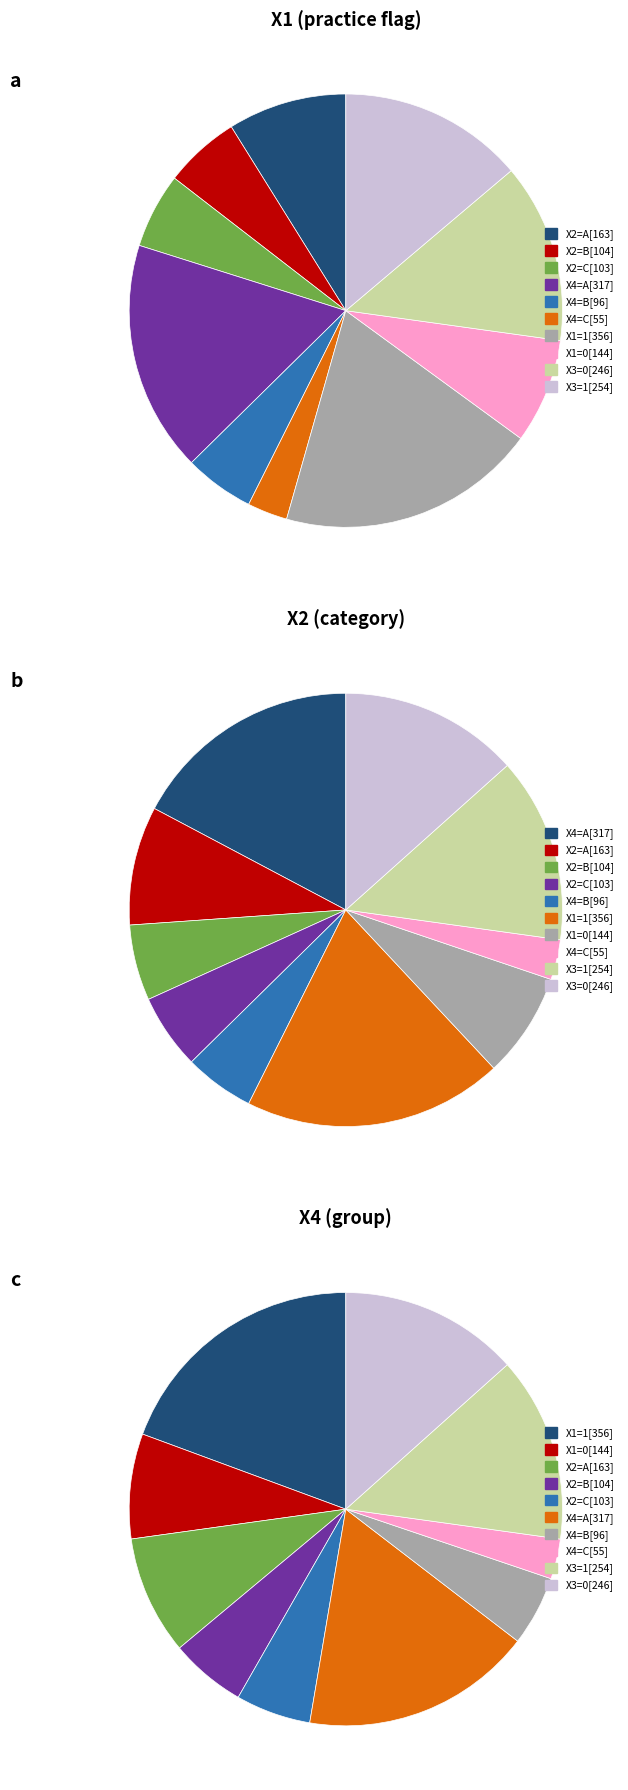

What is the change in value from X2=A to X4=B?

-67